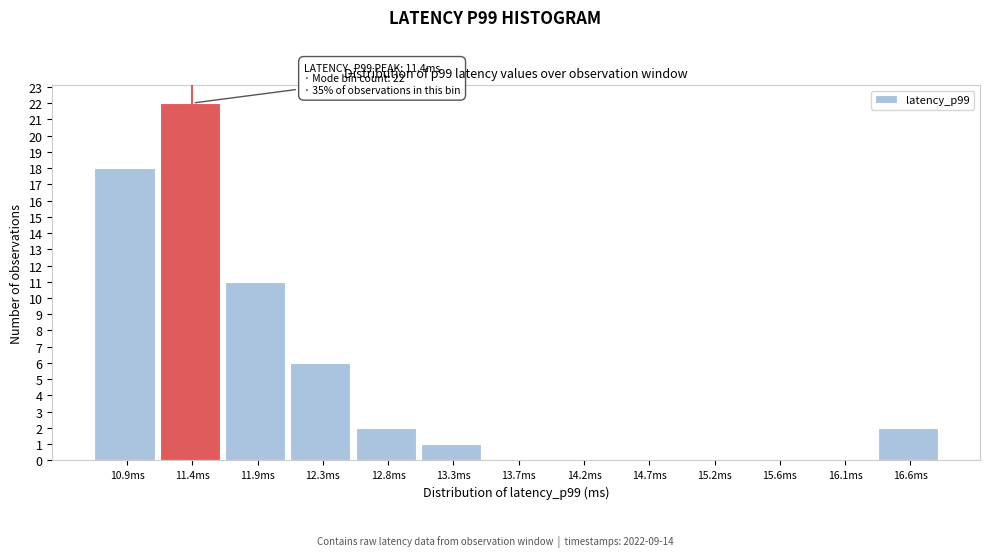

Which range on the x-axis has the tallest bar?

11.15 to 11.65